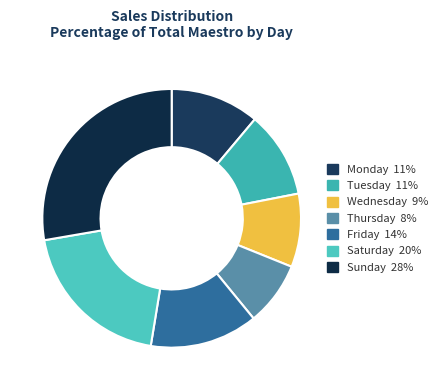

What percentage is NOT represented by Saturday?

80.3%